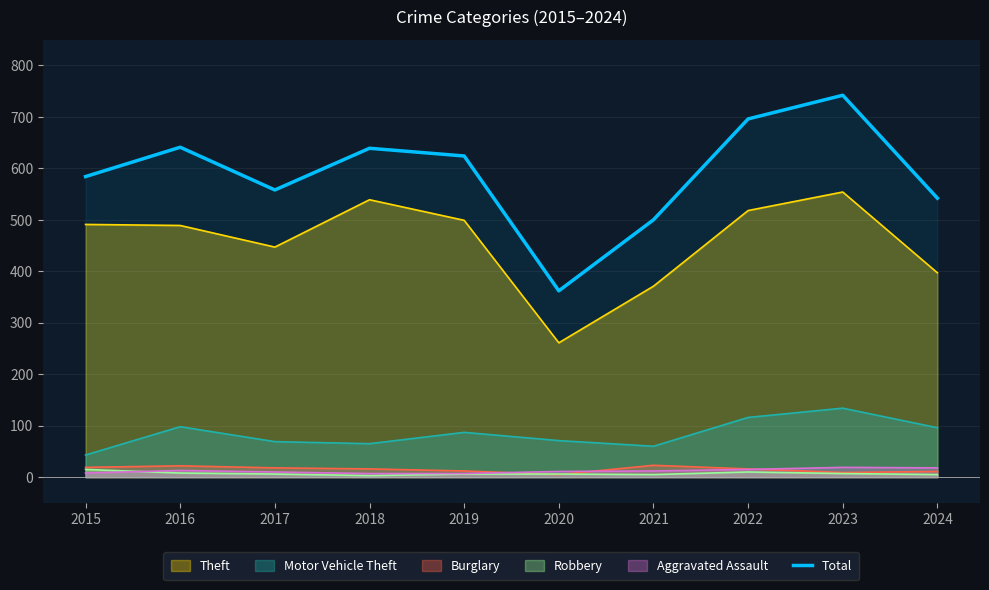

Where is the data nearest to the value 552?

2017